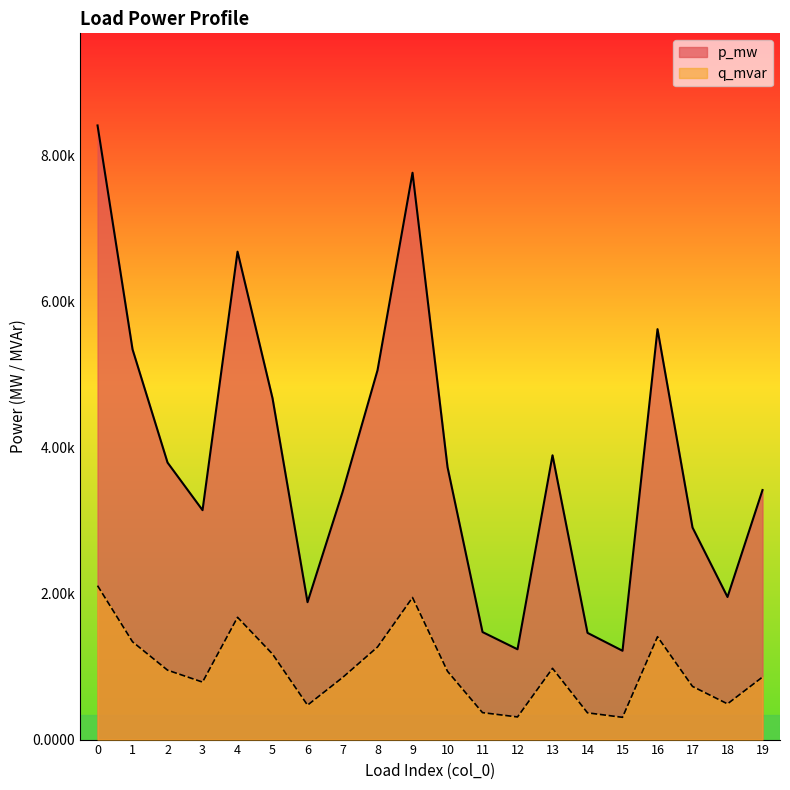

Where is the first local minimum for q_mvar?

3